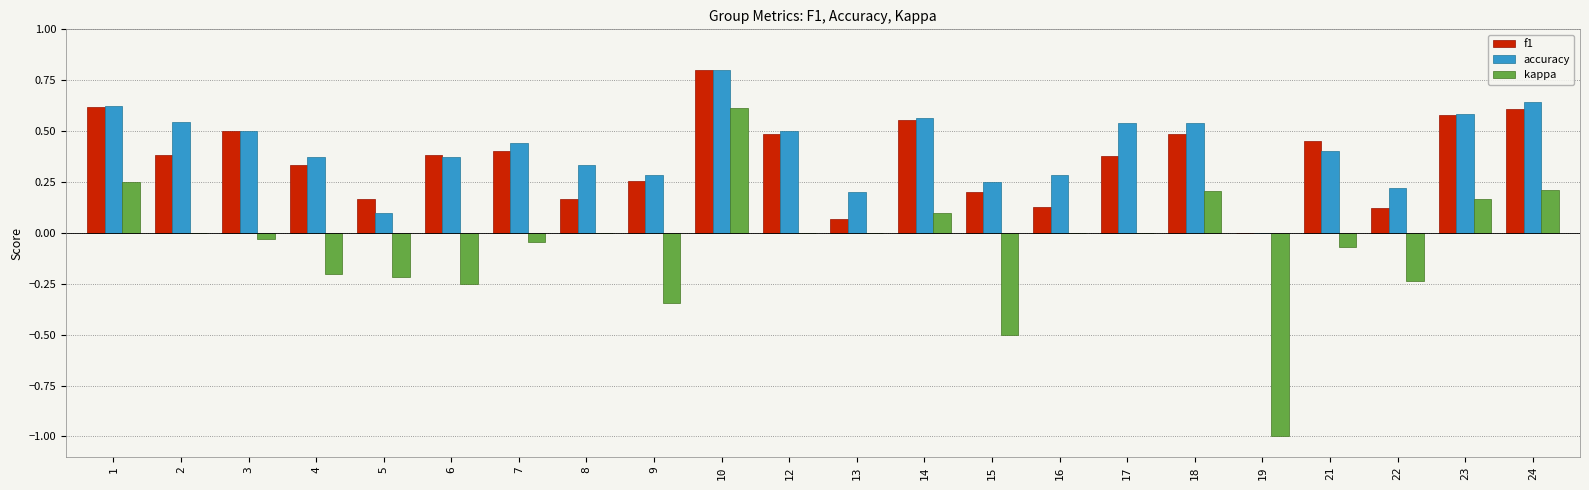

What is the sum of all f1 values?

8.1